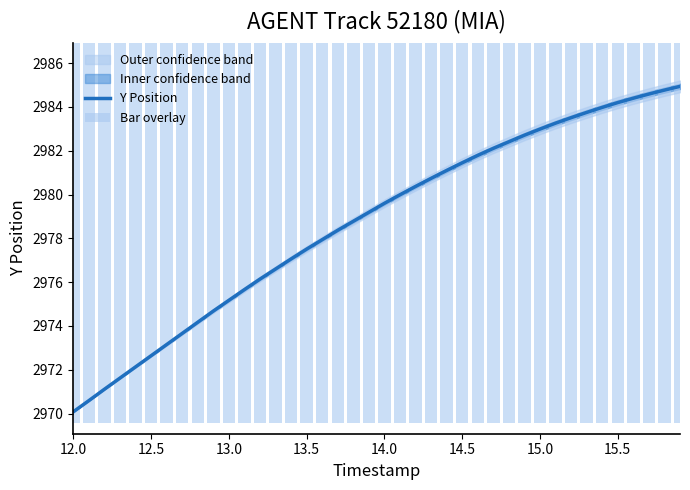

What is the difference between the maximum and minimum values in the Bar overlay series?

0.4